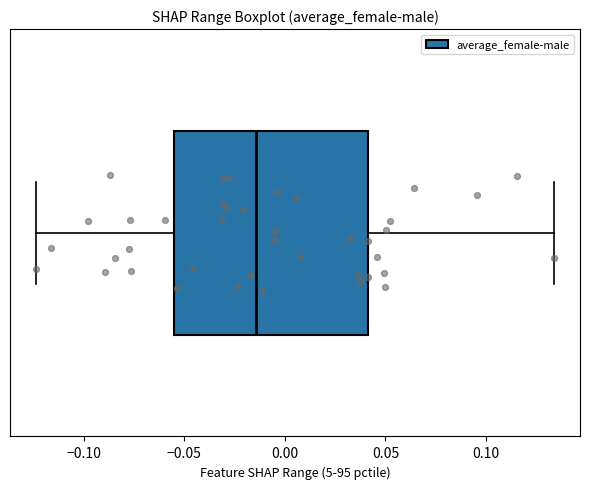

Read this box plot against the x-axis: the position of the median line, the range covered by the box, and the ends of both whiskers. The values are not printed on the chart, so give them approximately, as read against the axis.

median -0.015, box -0.055 to 0.040, whiskers -0.125 to 0.135